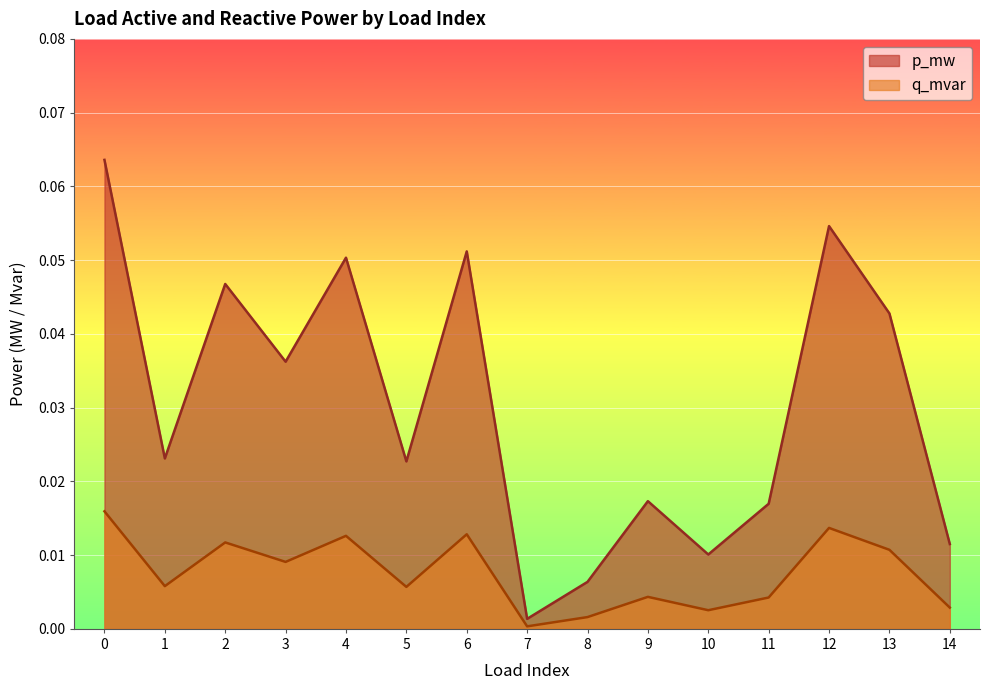

The value of q_mvar at 11 is 0.0. True or false?

False